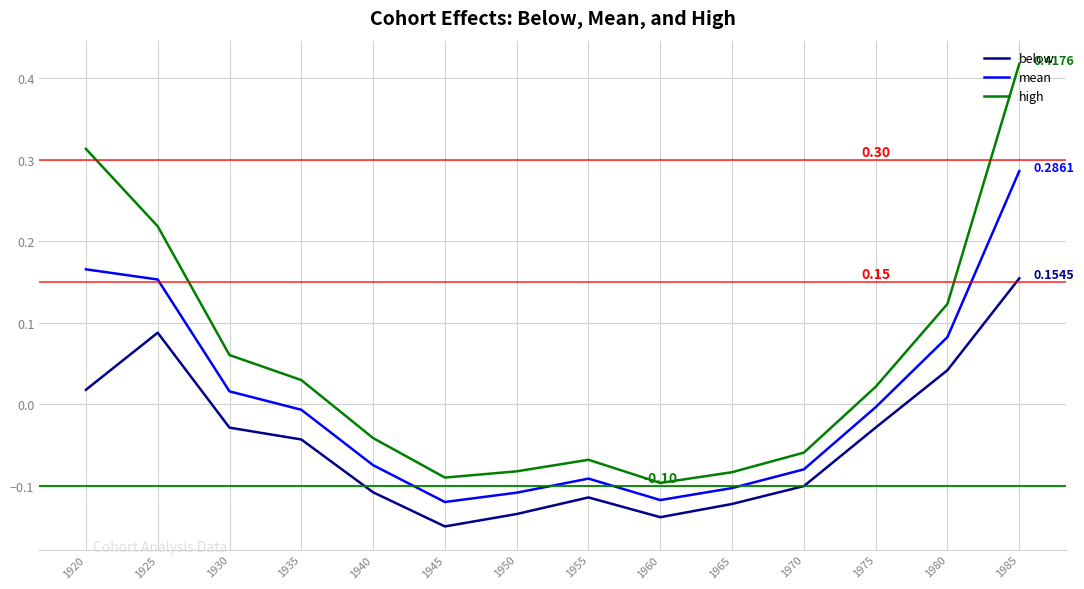

What is the total value across all series at 1950?

-0.3